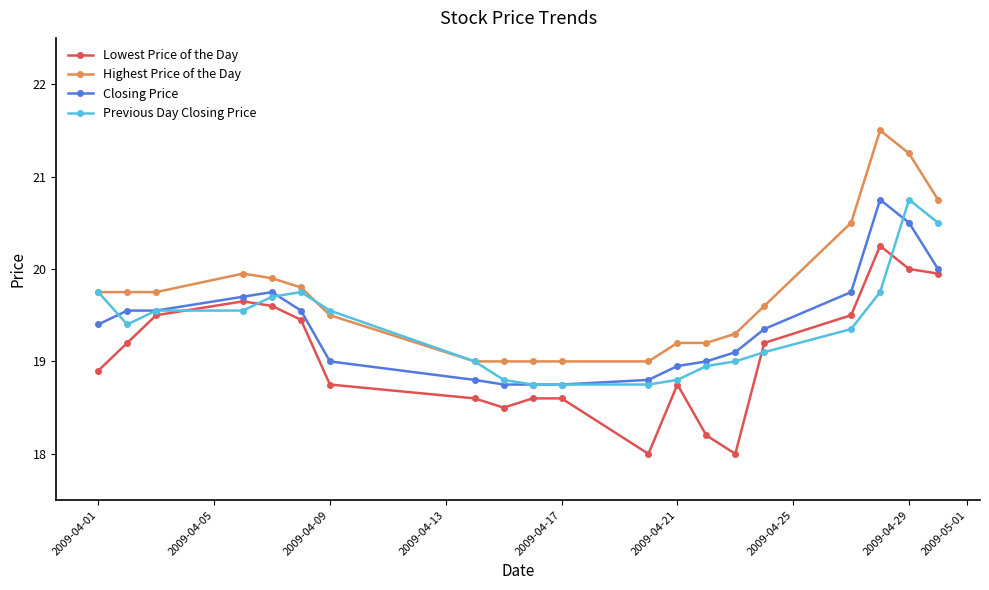

What is the maximum value for Highest Price of the Day?

21.5